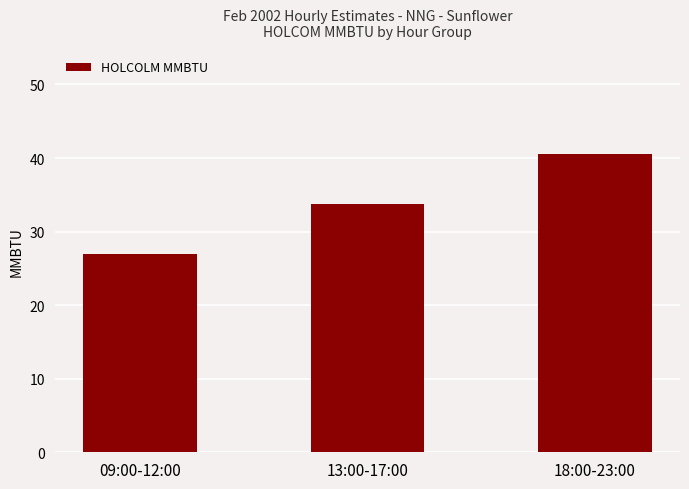

How many bars are there in total?

3